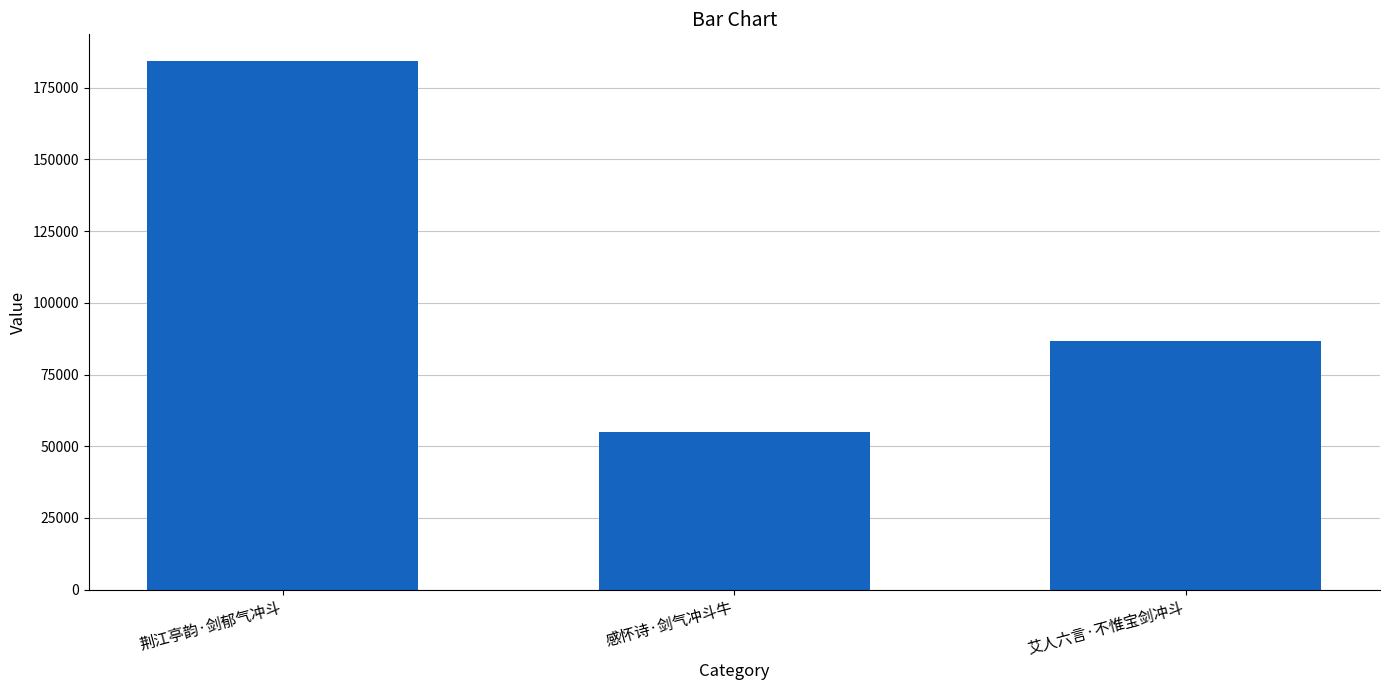

At which category does the chart reach its minimum across all series?

感怀诗·剑气冲斗牛